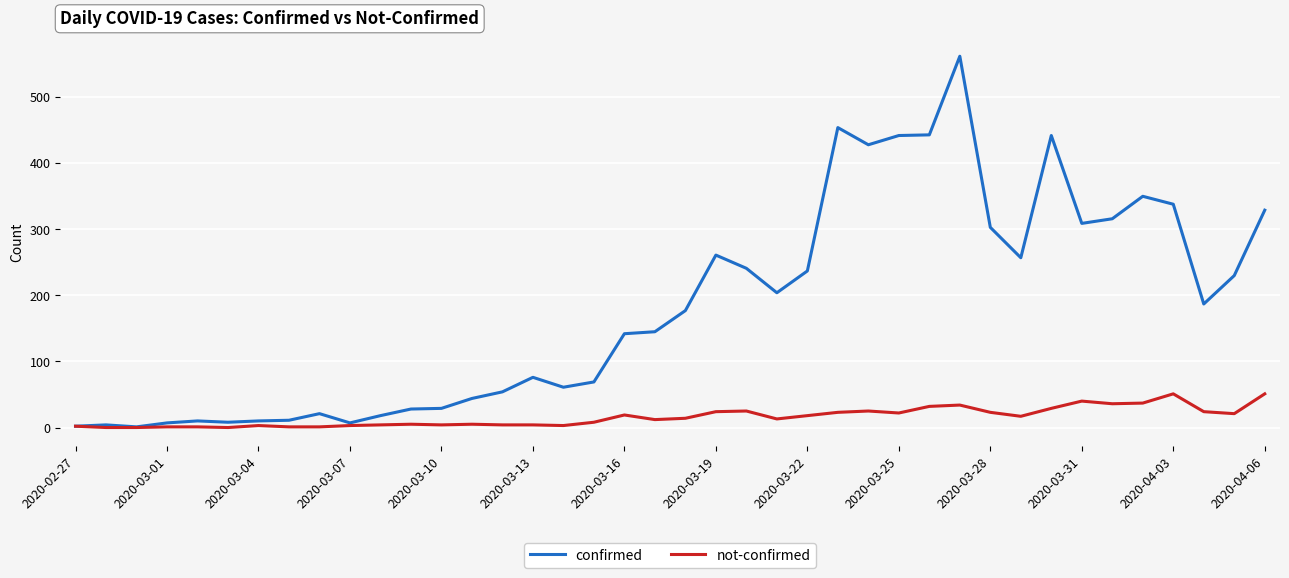

What is the sum of all not-confirmed values?

639